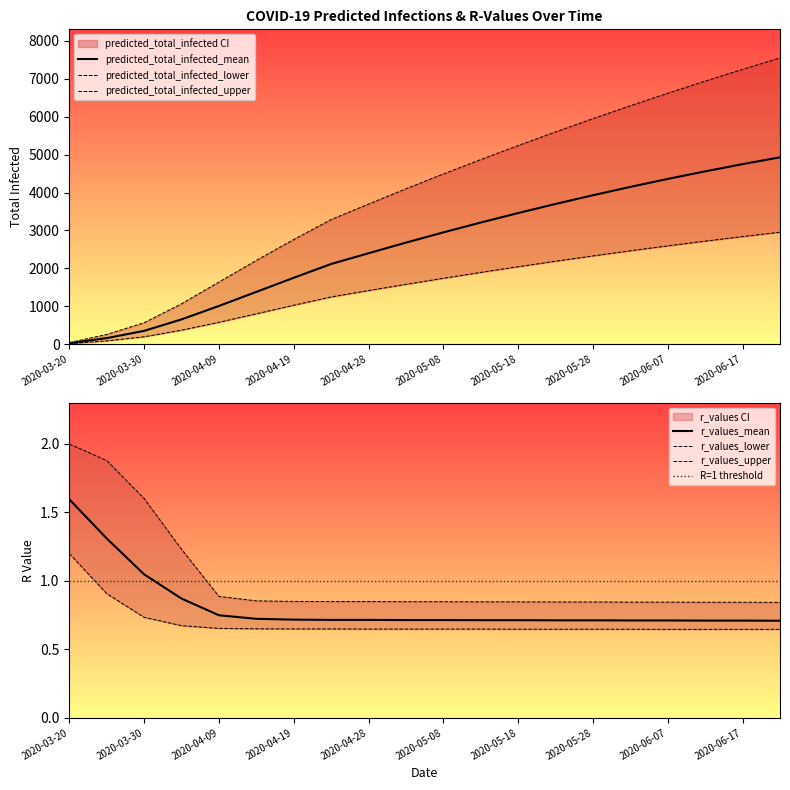

At which category is the sum across all series the highest?

2020-06-22